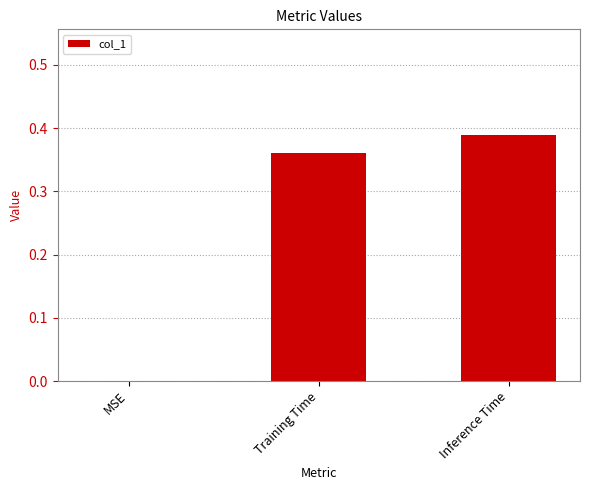

Are the bars horizontal?

No